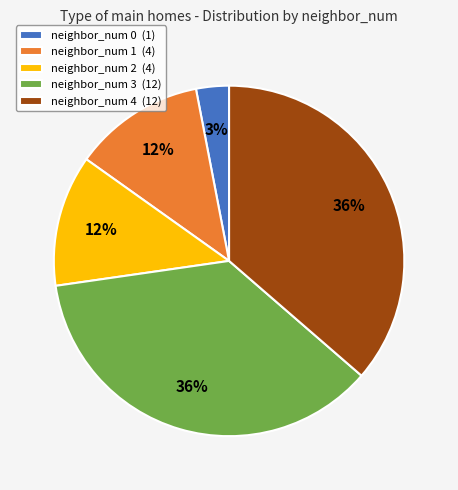

To the nearest percent, what percentage of the pie is neighbor_num 4?

36%